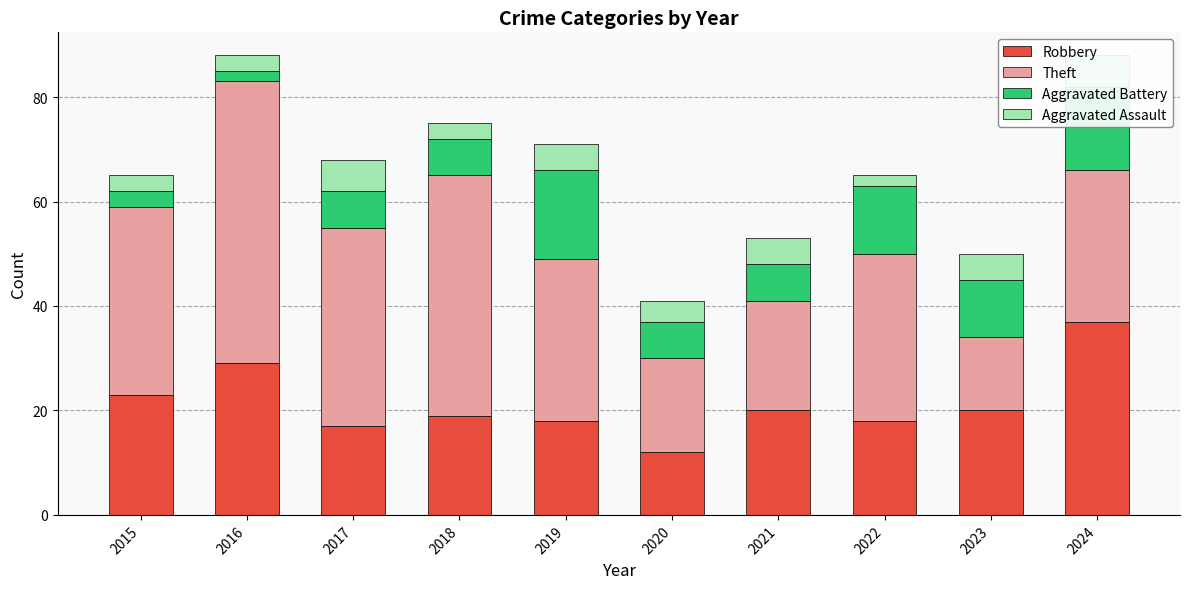

What is the difference between the second highest and minimum values in the Aggravated Assault series?

4